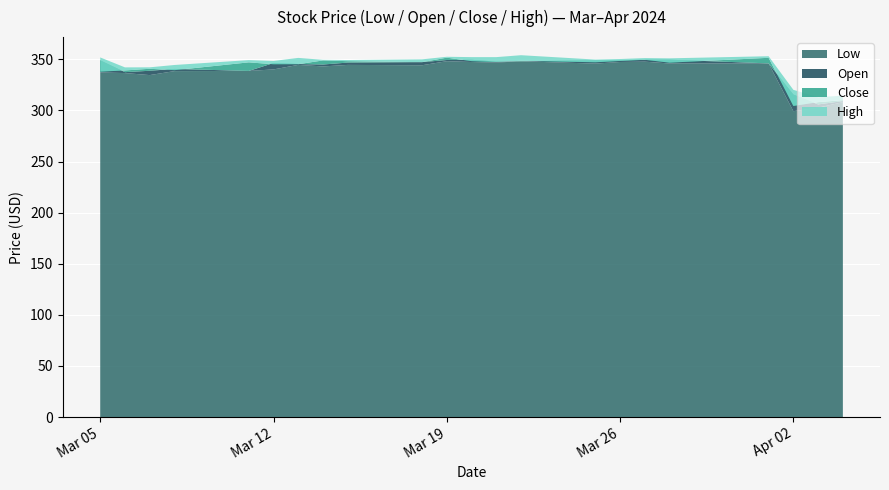

Reading right to left, extract all data points from this chart.

Low: 308.0	302.7	299.2	345.9	345.9	347.7	347.4	345.8	348.0	346.8	347.3	348.1	344.2	344.5	343.0	344.5	340.1	338.6	338.4	334.5	336.5	337.1
Open: 309.1	305.9	315.5	346.0	349.6	349.6	349.0	349.0	348.0	347.7	349.5	349.3	347.2	346.8	344.9	345.4	346.3	338.6	340.6	338.8	337.4	349.0
Close: 310.0	308.1	304.3	351.4	346.7	349.5	348.4	347.1	348.5	347.4	348.2	351.6	347.2	348.1	348.9	345.2	345.1	347.0	339.4	340.7	339.1	337.9
High: 314.4	312.9	320.1	353.0	350.9	351.2	350.3	349.7	354.0	352.1	352.1	352.5	349.9	349.3	349.5	351.4	348.4	349.2	344.4	342.1	342.1	351.8